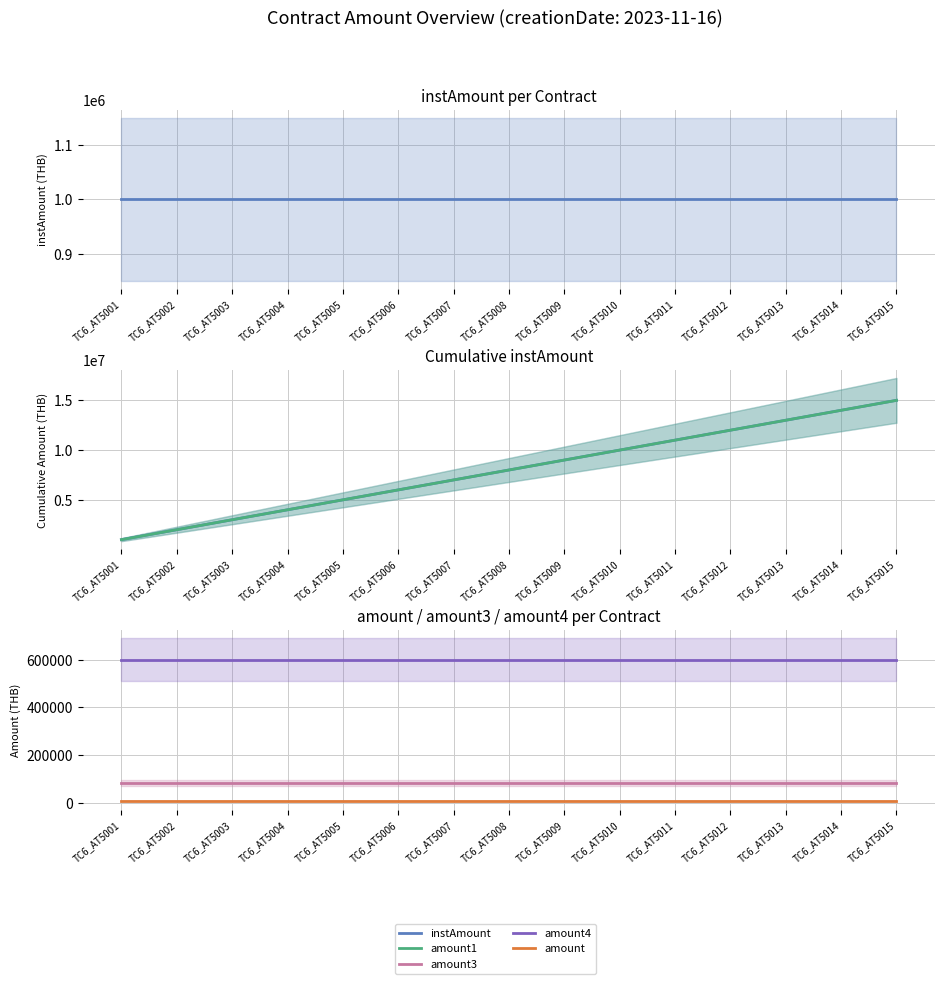

Rank the series at TC6_AT5005 from lowest to highest value.

amount, amount3, amount4, instAmount, amount1